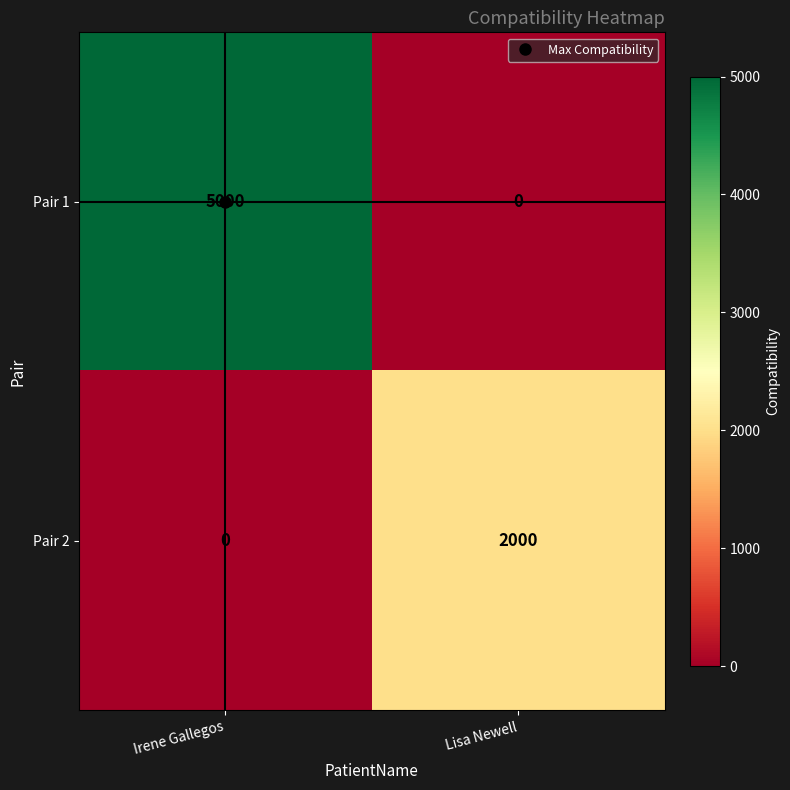

What is the greatest value displayed?

5000